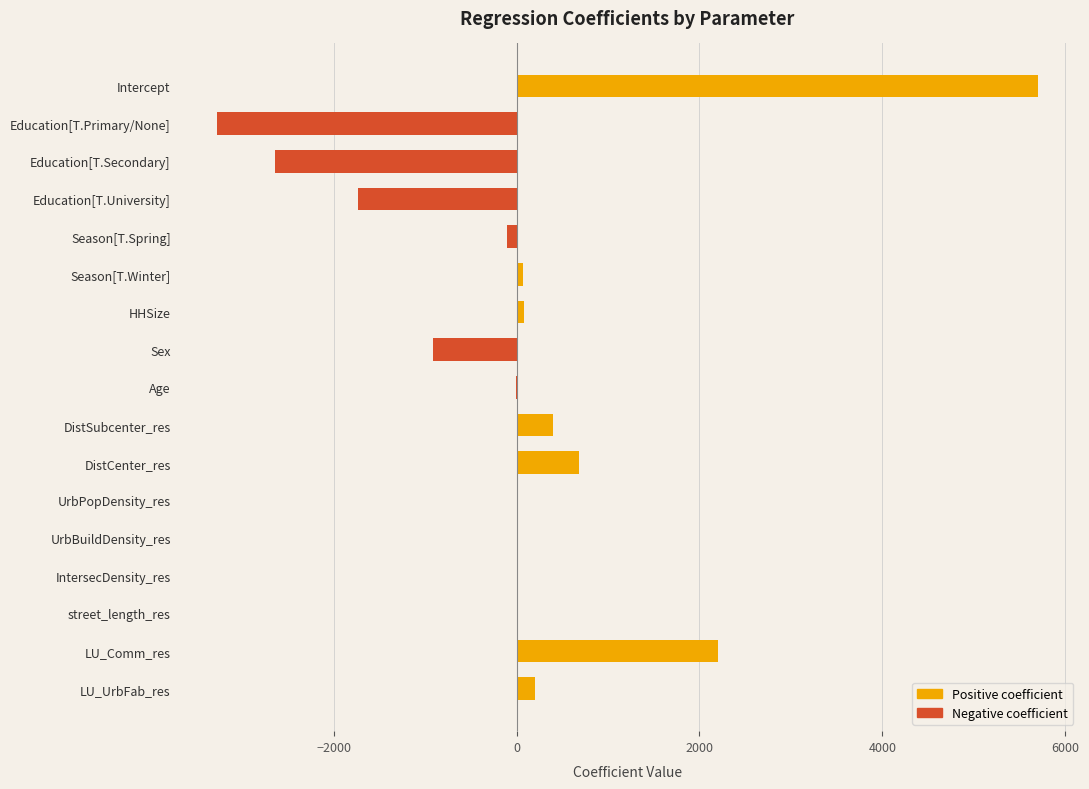

At which category does the chart reach its peak across all series?

Intercept